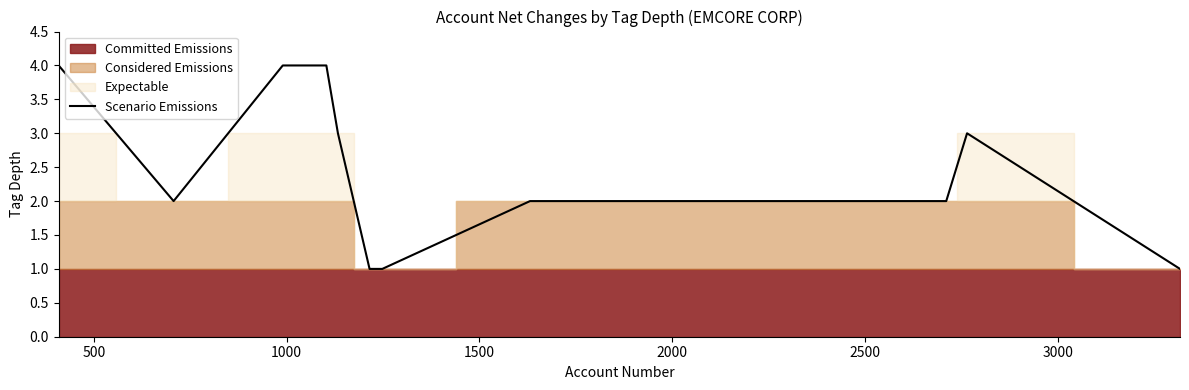

How many points are higher than both their immediate neighbors (excluding endpoints)?

1